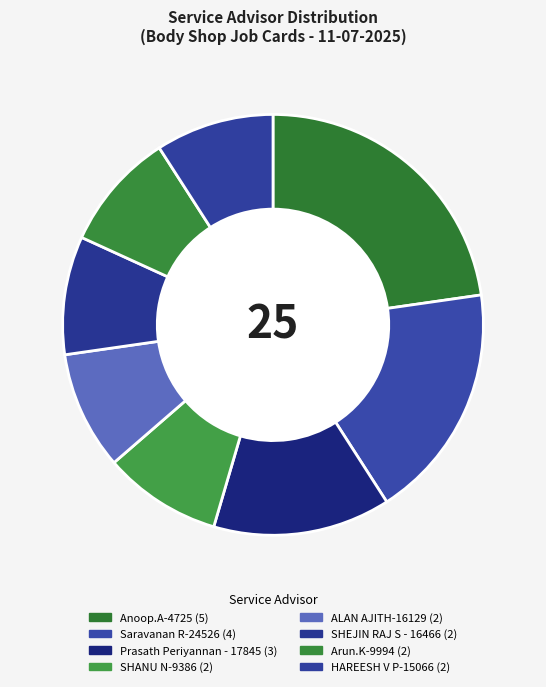

Is there a majority slice in this chart?

No